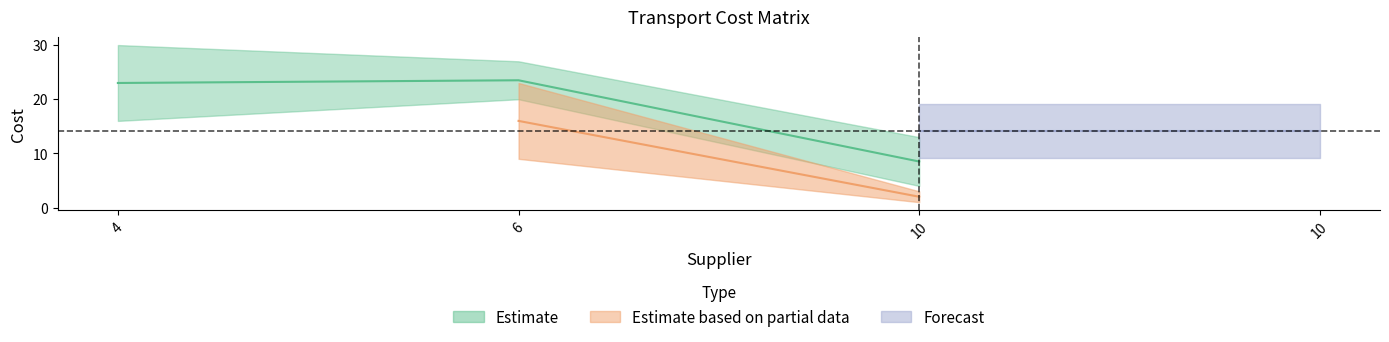

What is the spread (max minus min) of values at 10?

13